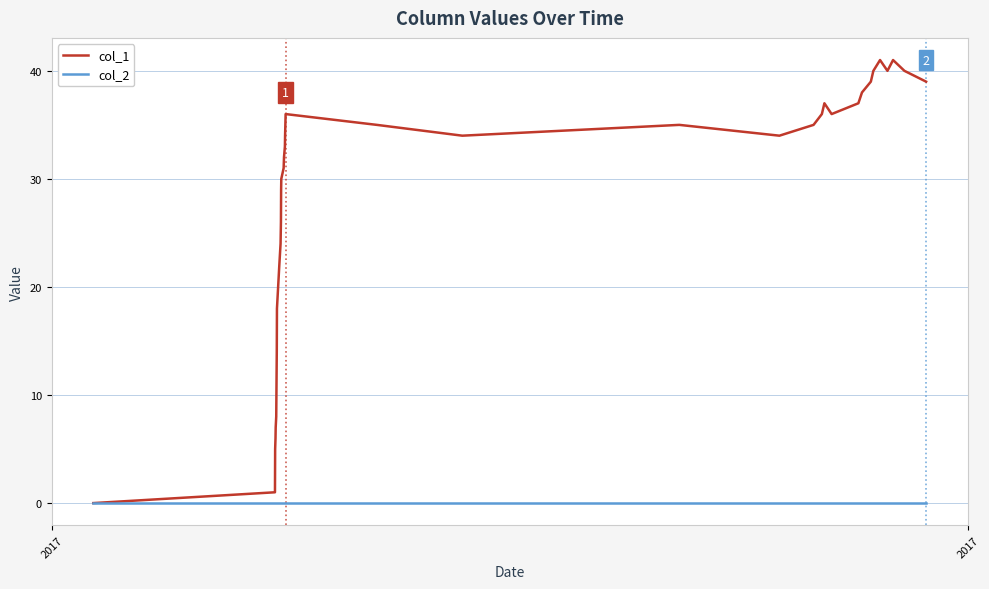

Which series has the widest spread of values?

col_1